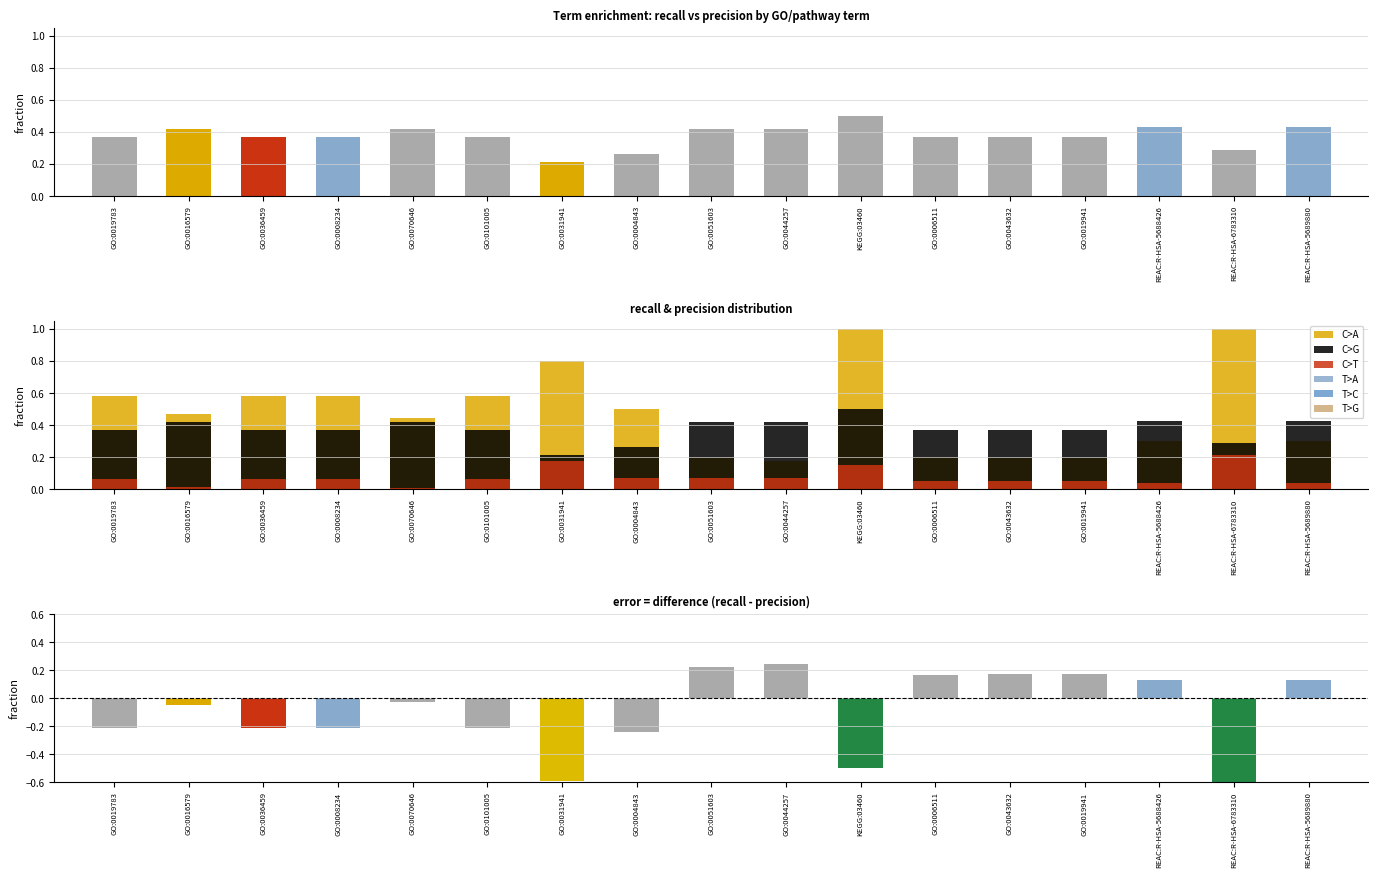

Reading right to left, what are all the values shown in this chart?

REAC:R-HSA-5689880=0.1	REAC:R-HSA-6783310=-0.7	REAC:R-HSA-5688426=0.1	GO:0019941=0.2	GO:0043632=0.2	GO:0006511=0.2	KEGG:03460=-0.5	GO:0044257=0.2	GO:0051603=0.2	GO:0004843=-0.2	GO:0031941=-0.6	GO:0101005=-0.2	GO:0070646=-0.0	GO:0008234=-0.2	GO:0036459=-0.2	GO:0016579=-0.0	GO:0019783=-0.2